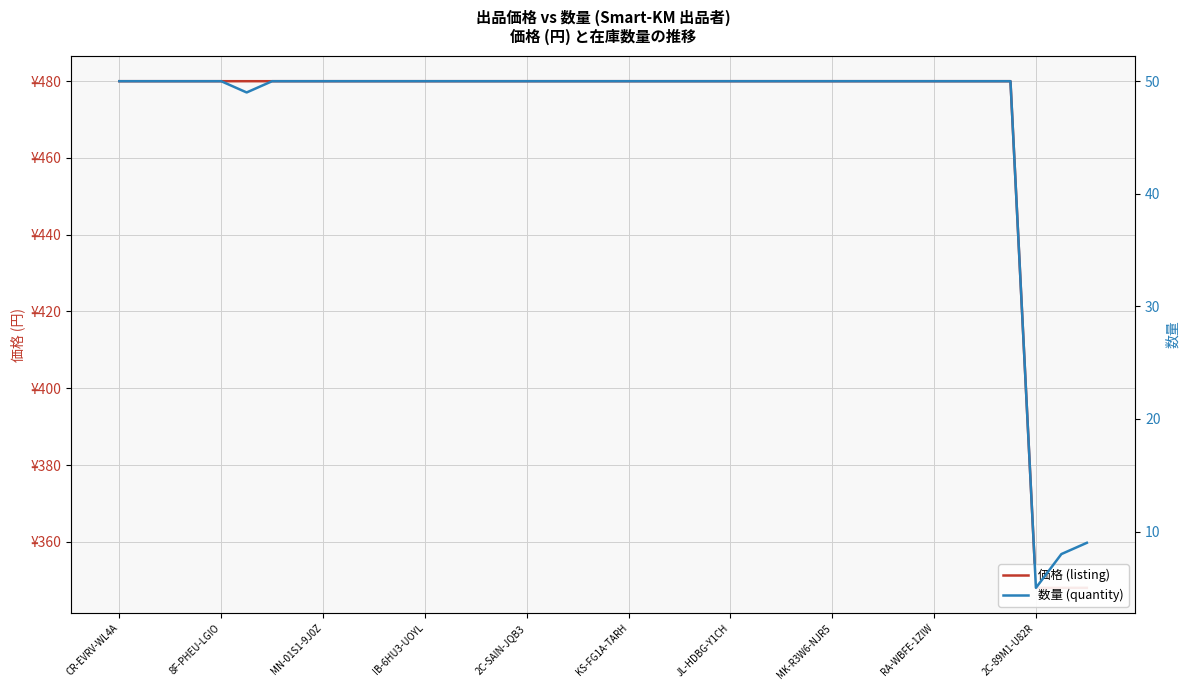

Which series has the largest total across all categories?

価格 (listing)